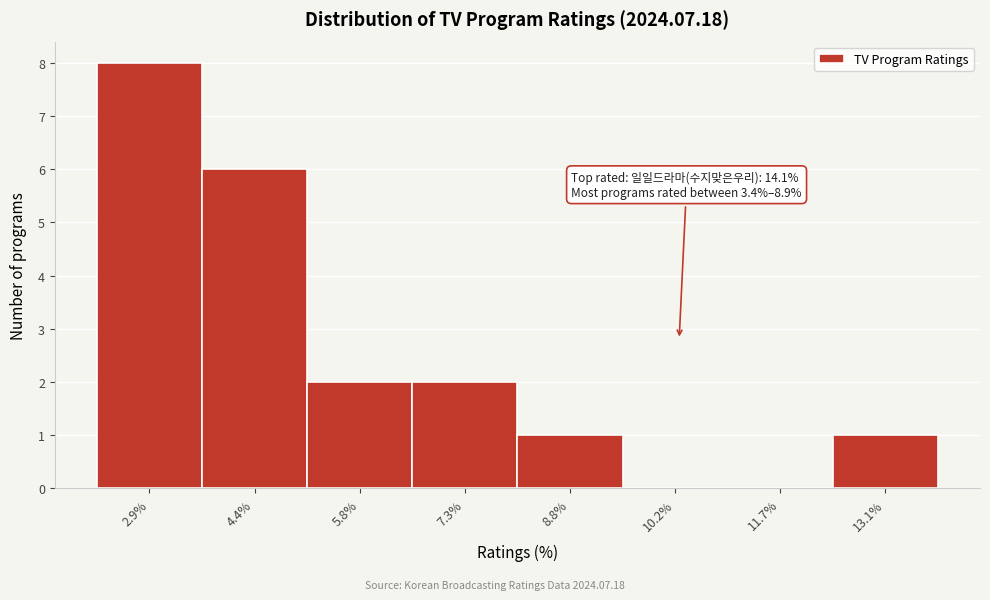

Reading left to right, list all the values displayed in this chart.

2.9%=8	4.4%=6	5.8%=2	7.3%=2	8.8%=1	10.2%=0	11.7%=0	13.1%=1